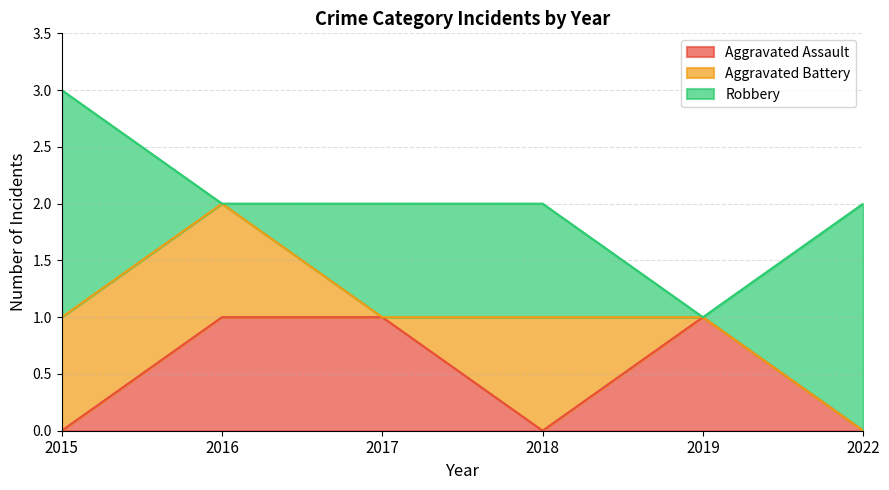

At which category is the sum across all series the highest?

2015